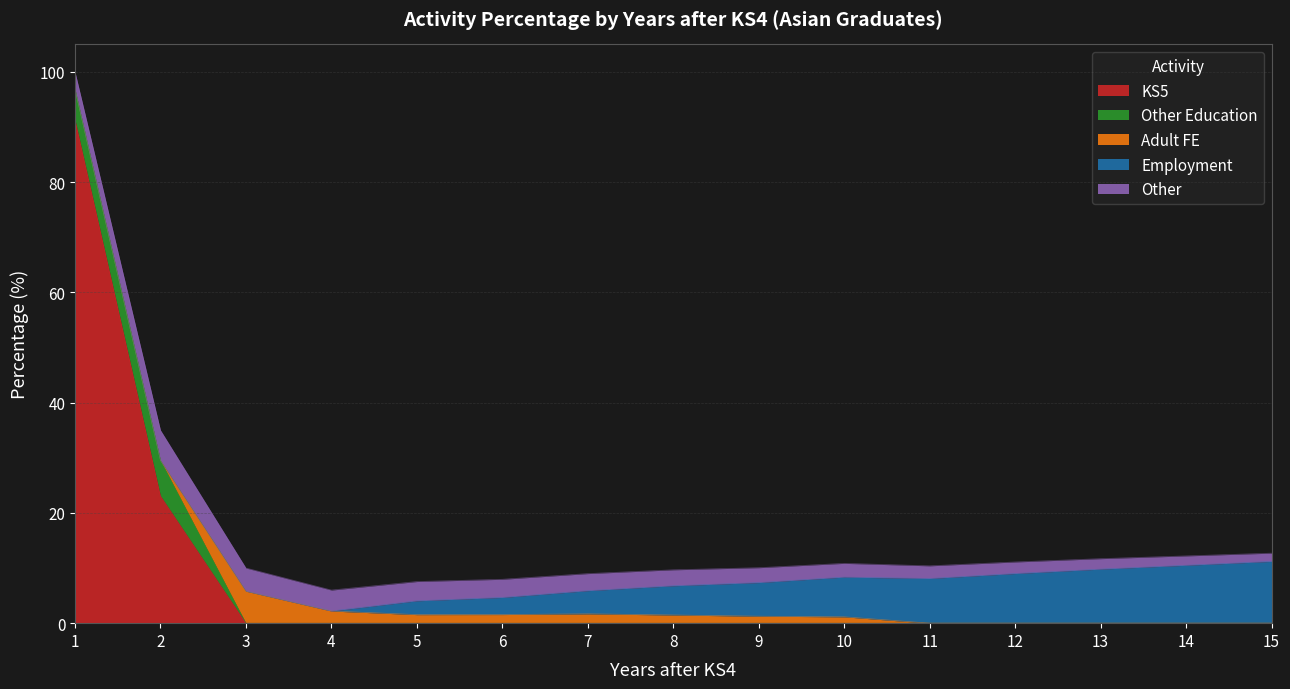

How many lines are shown in the chart?

5